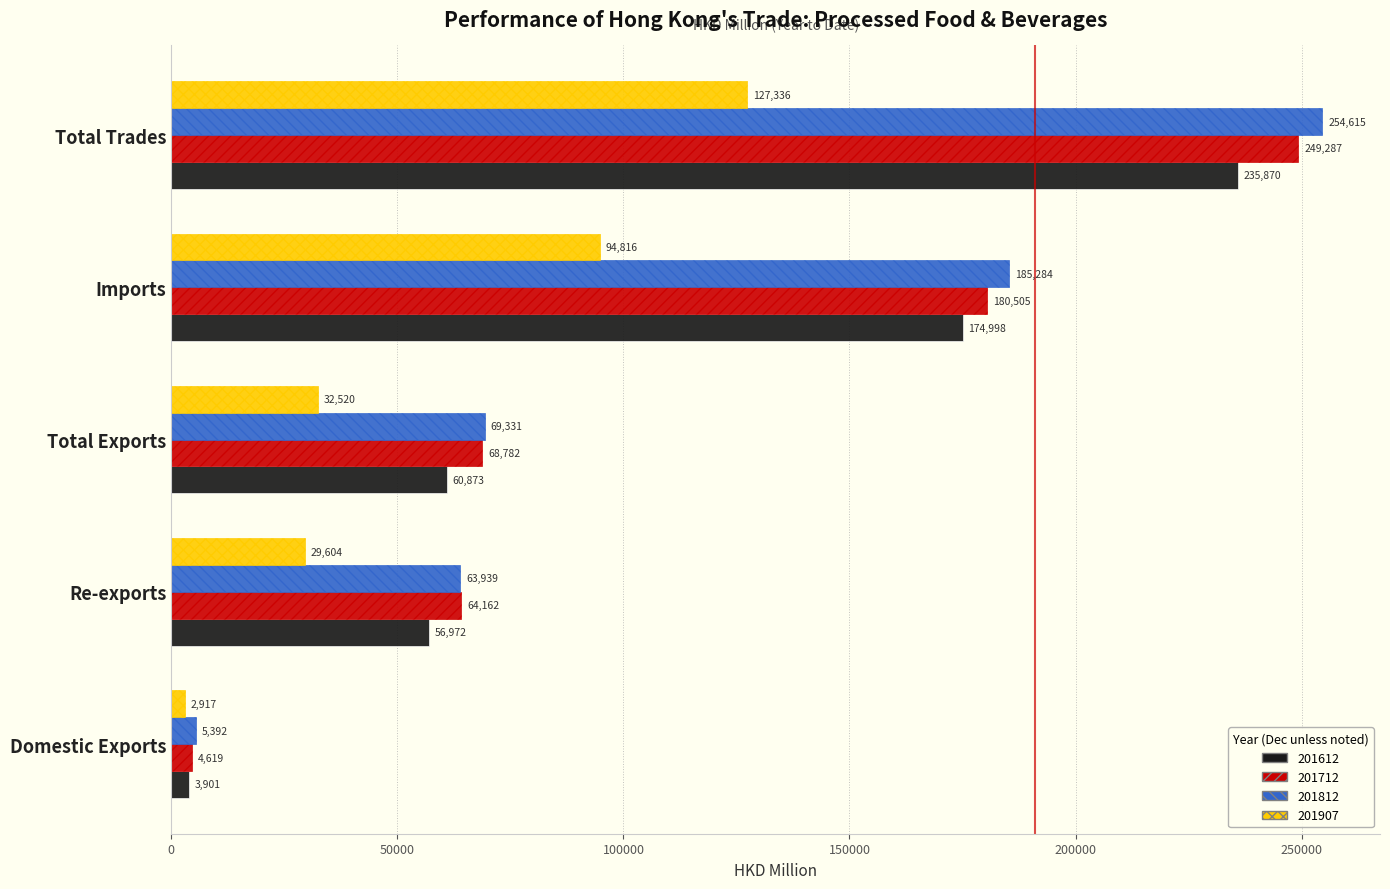

What is the sum of the 201812 values at Total Exports and Domestic Exports?

74723.2